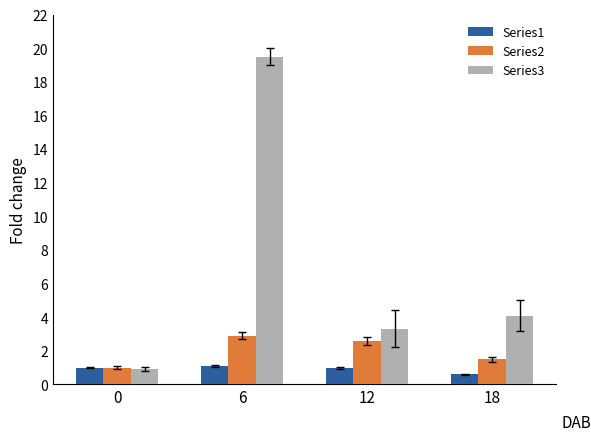

Reading left to right, list all the values displayed in this chart.

Series1: 0=1.0	6=1.1	12=1.0	18=0.6
Series2: 0=1.0	6=2.9	12=2.6	18=1.5
Series3: 0=0.9	6=19.5	12=3.3	18=4.1